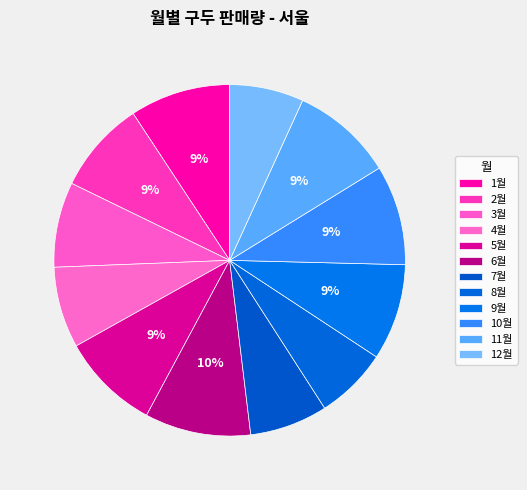

To the nearest percent, what is the average slice percentage?

8%